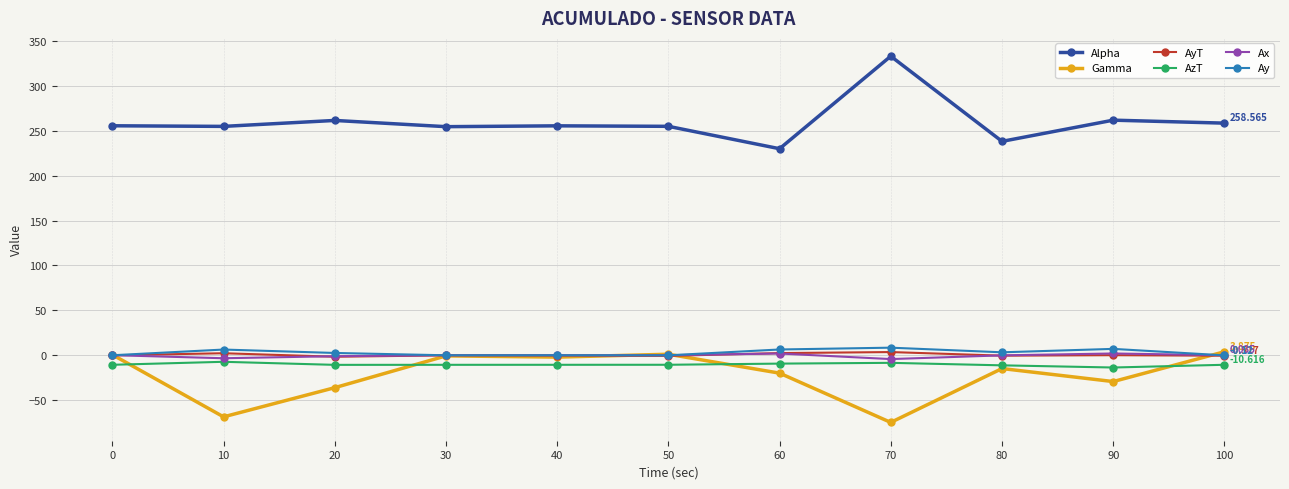

True or false: AyT has more than 0 interior local peaks.

True